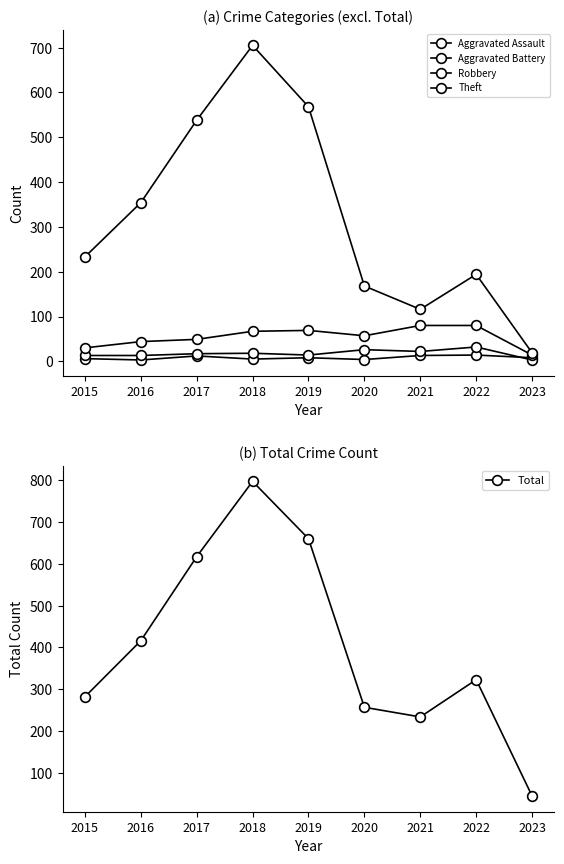

Which label corresponds to the smallest value in the chart?

2016